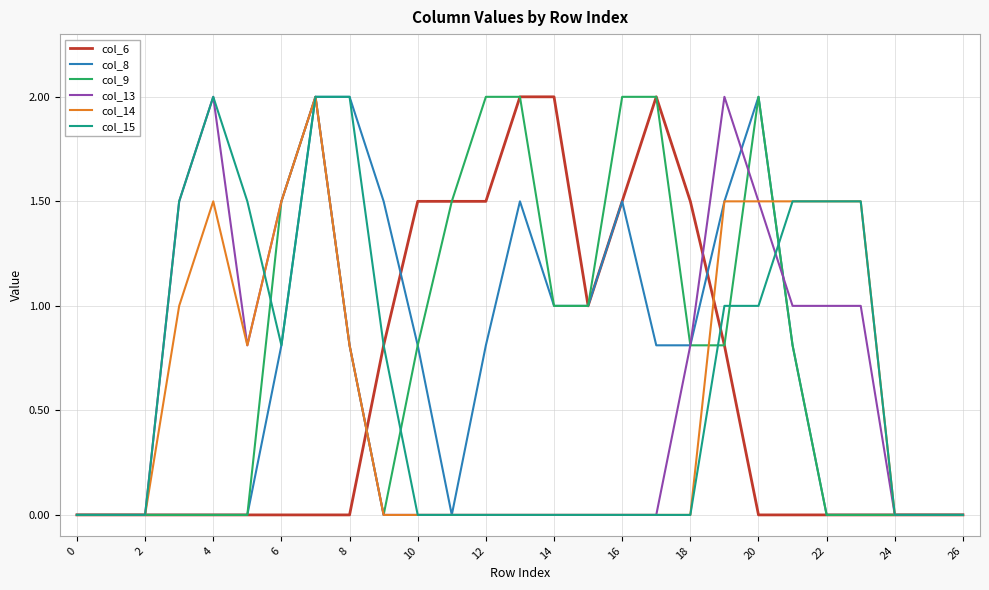

Does the chart have visible grid lines?

Yes